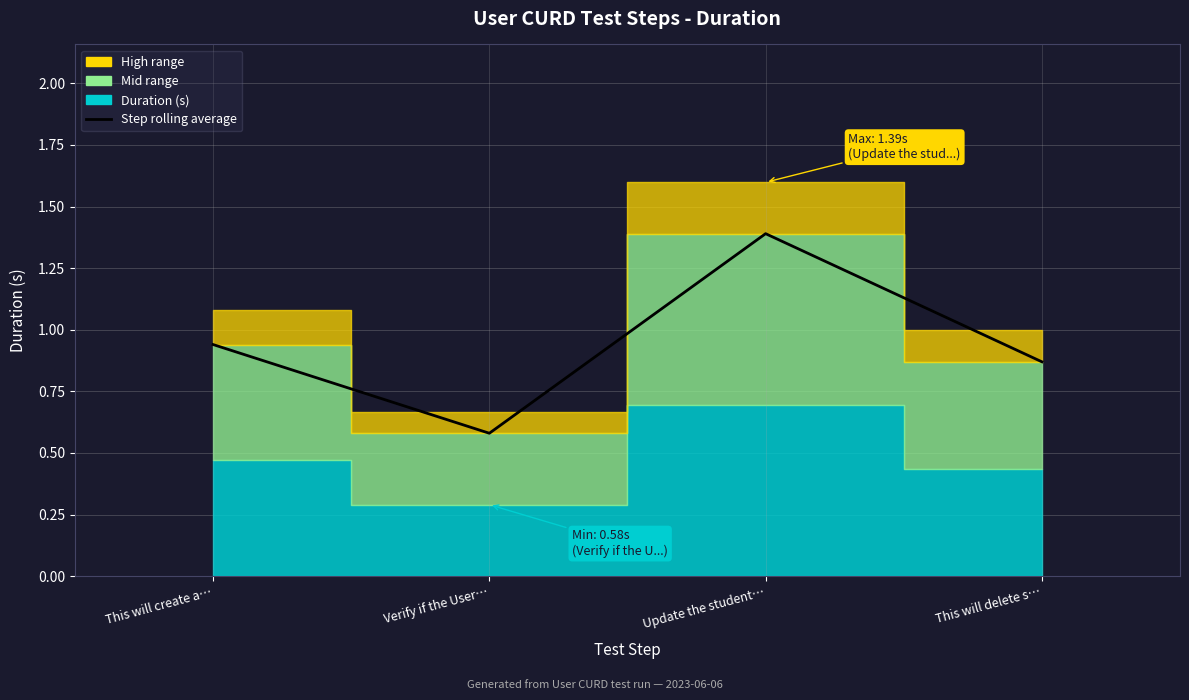

The value at Verify if the User… is 0.2. True or false?

False